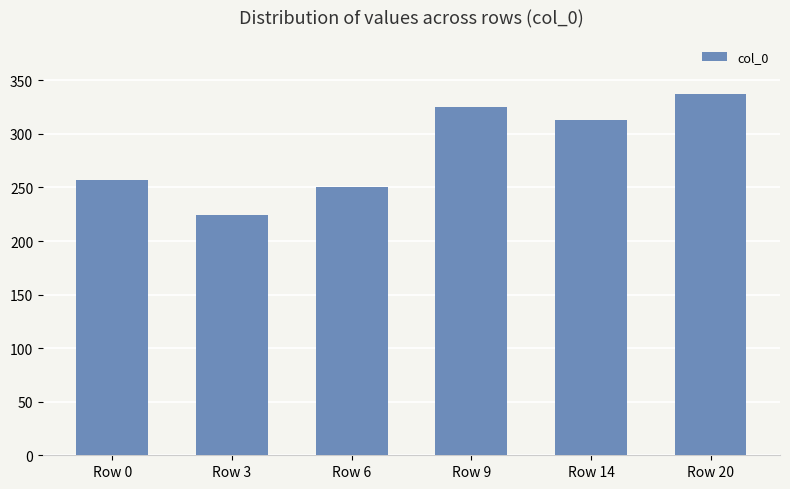

True or false: the data shows 133.4 at Row 6.

False